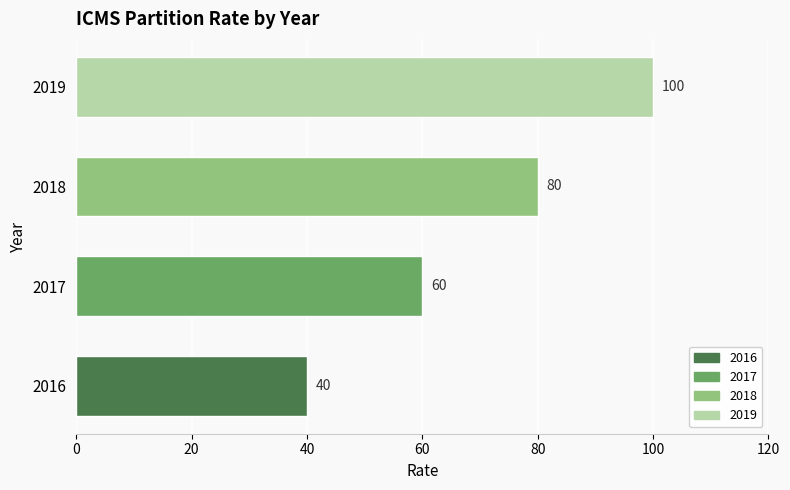

Count the number of data series in this chart.

1